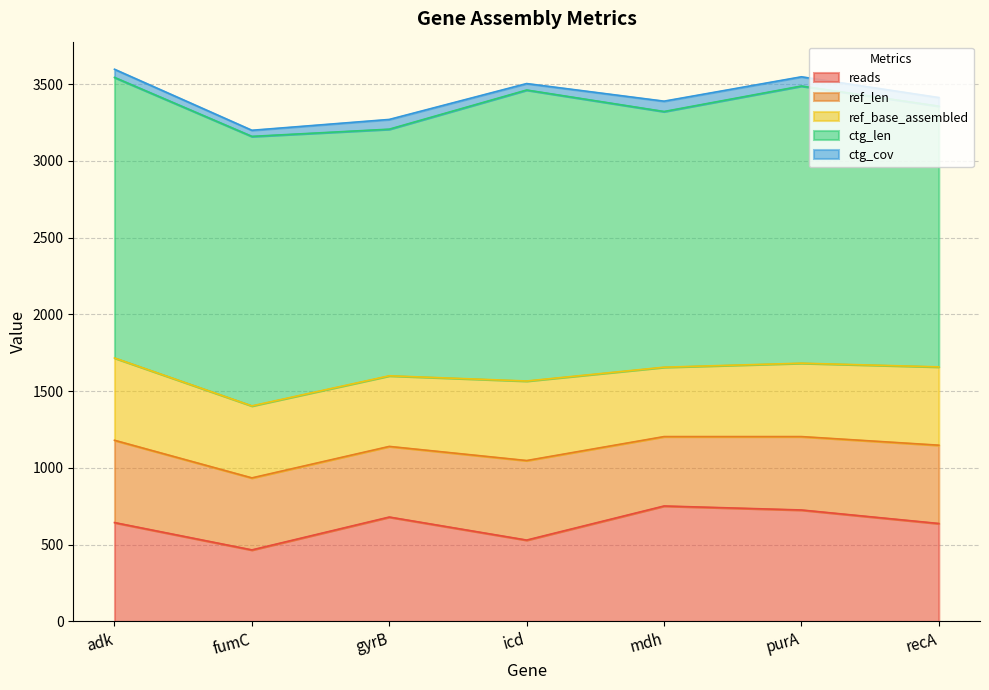

Between purA and mdh, which is larger?

mdh